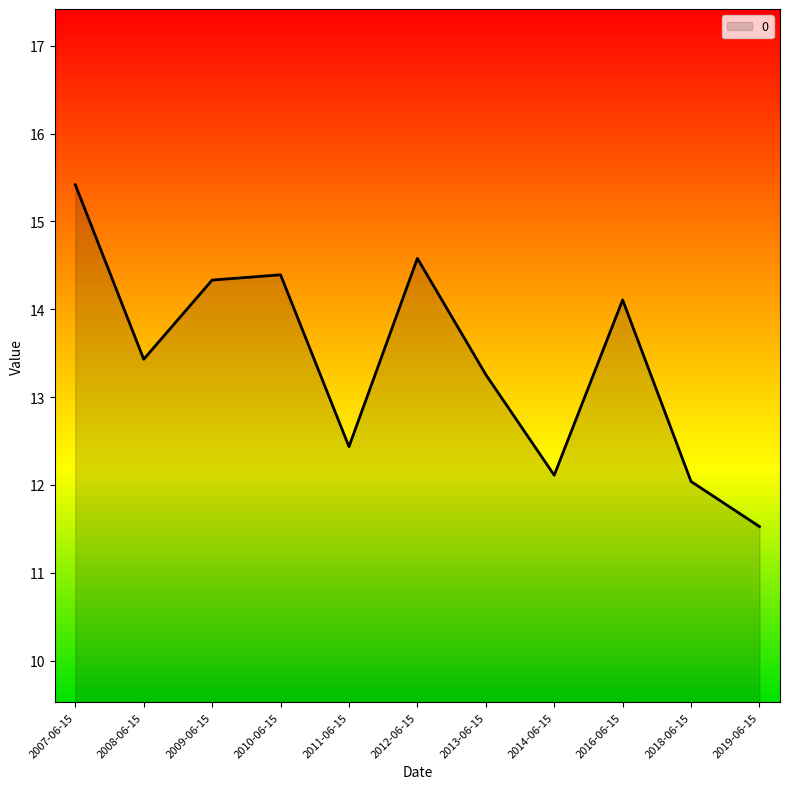

What position from the right is 2014-06-15?

4